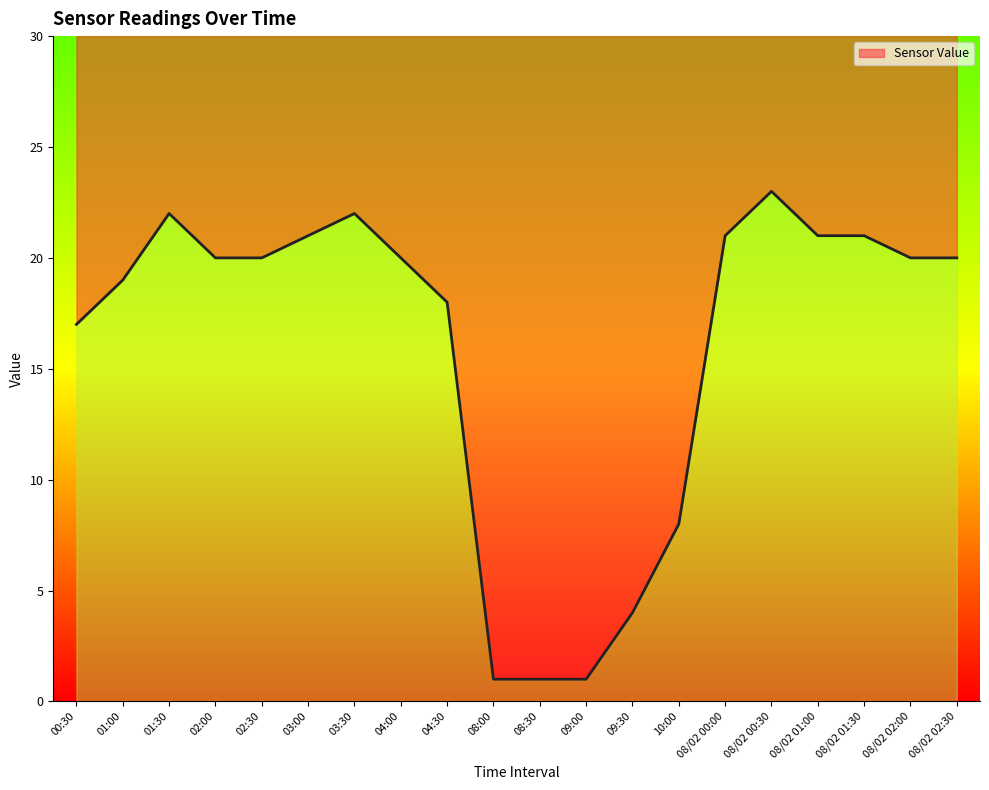

True or false: there are more than 2 points higher than both neighbors.

True